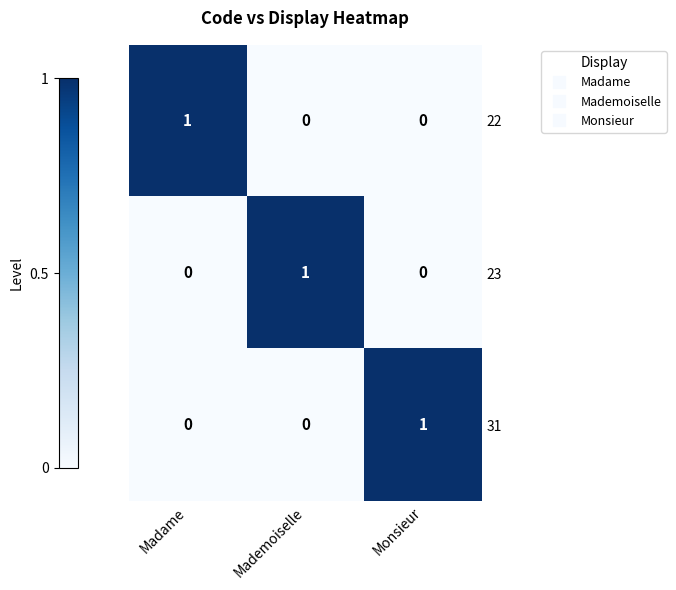

Reading left to right, list all the values displayed in this chart.

22: Madame=1	Mademoiselle=0	Monsieur=0
23: Madame=0	Mademoiselle=1	Monsieur=0
31: Madame=0	Mademoiselle=0	Monsieur=1